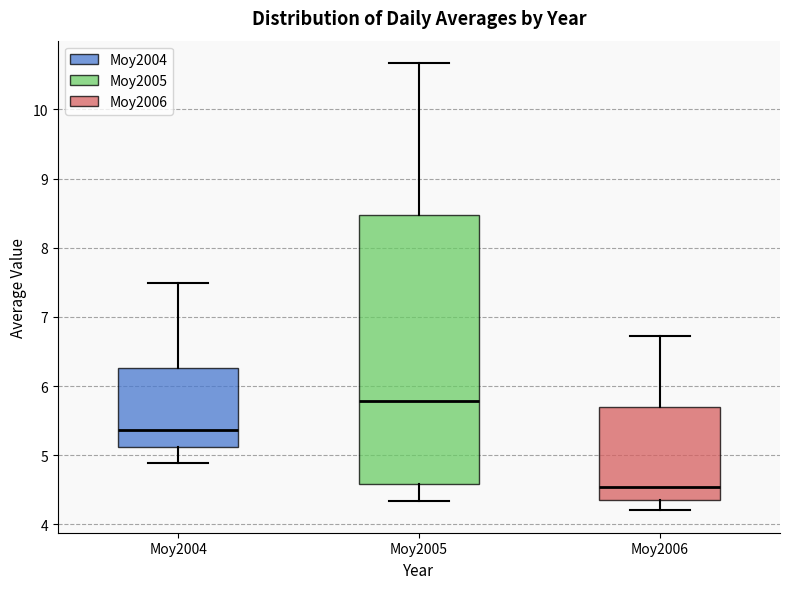

Where is the lower edge of the box for Moy2004 on the y-axis? The values are not printed on the chart, so give them approximately, as read against the axis.

5.1